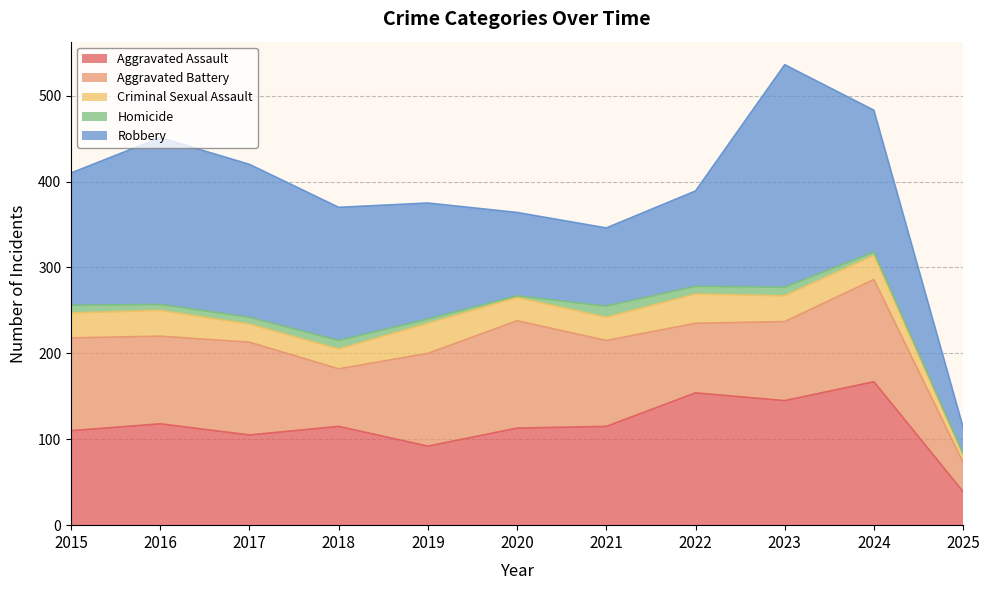

What are all the series names shown in the legend?

Aggravated Assault, Aggravated Battery, Criminal Sexual Assault, Homicide, Robbery